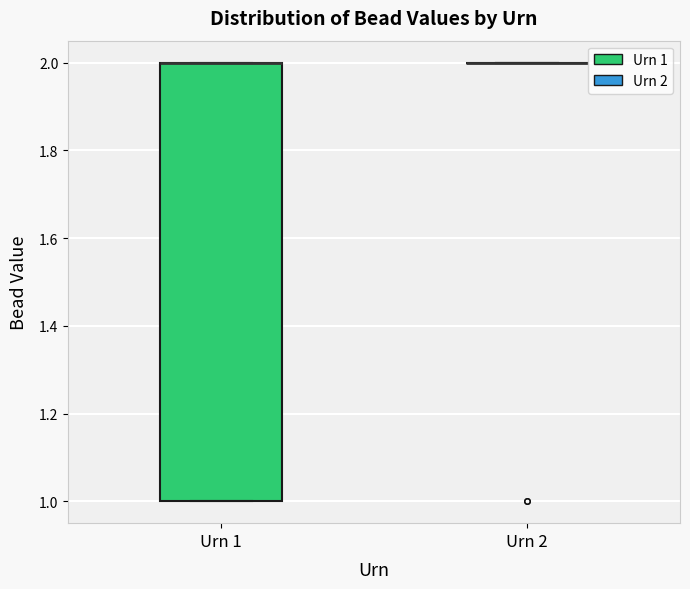

Which box is the tallest, from its lower edge to its upper edge?

Urn 1